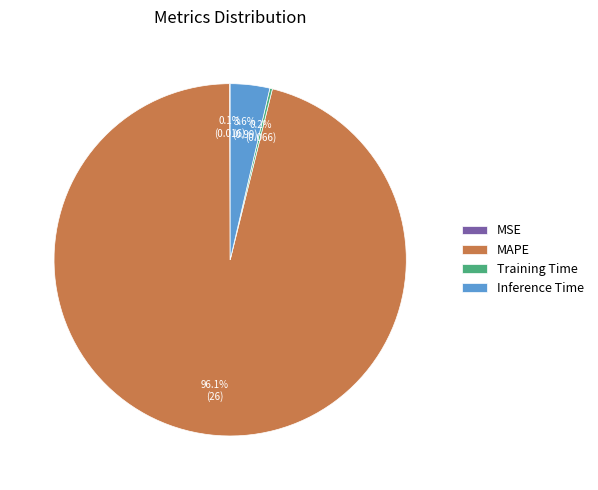

What portion of the pie excludes MAPE?

3.9%